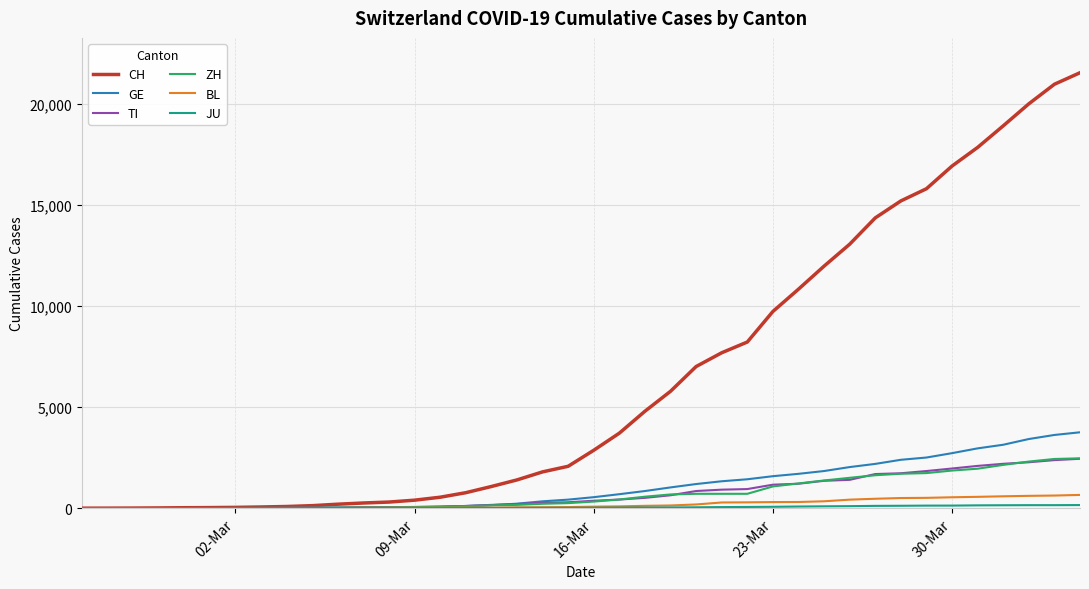

What is the sum of all ZH values?

28696